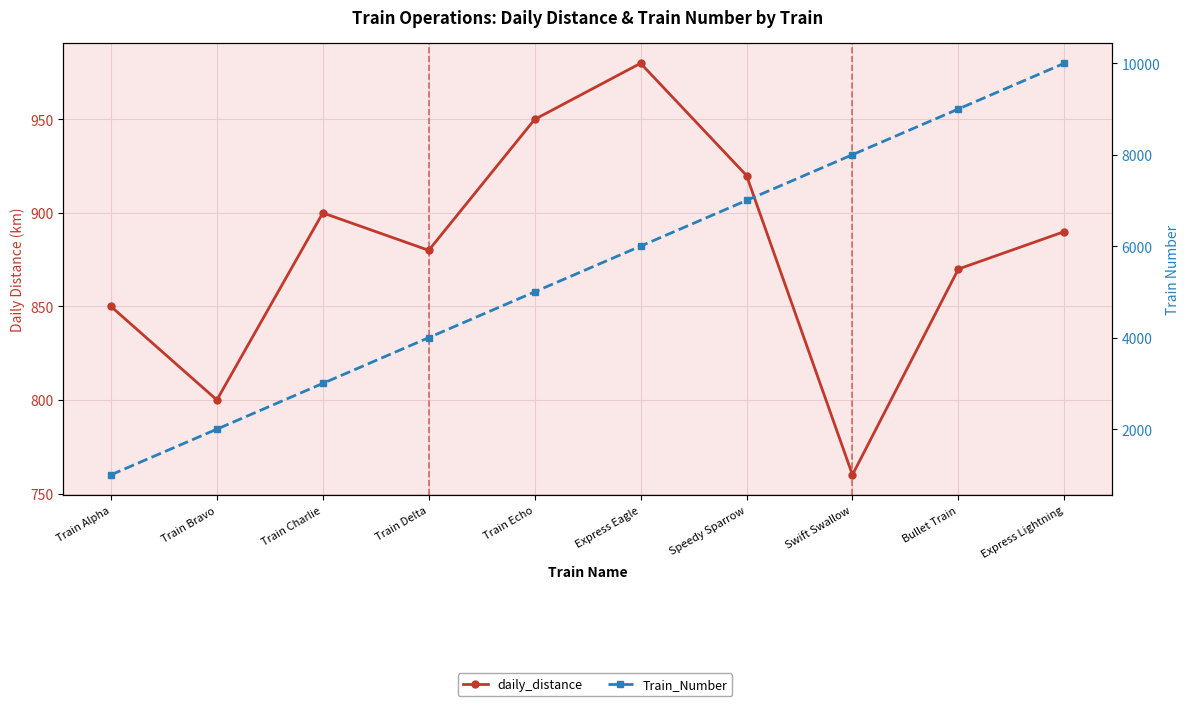

Where is the first local maximum for daily_distance?

Train Charlie